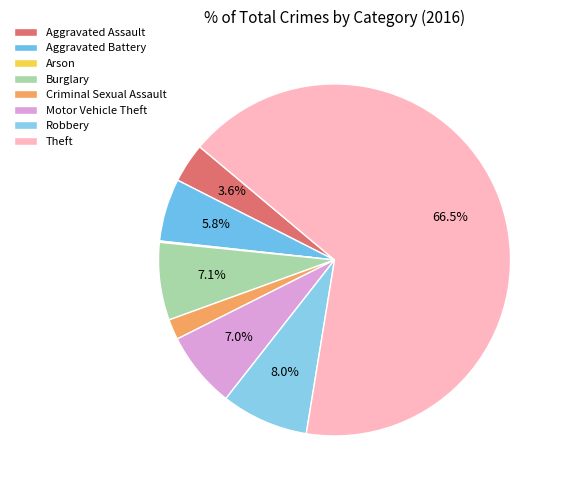

How many segments does this pie chart have?

8